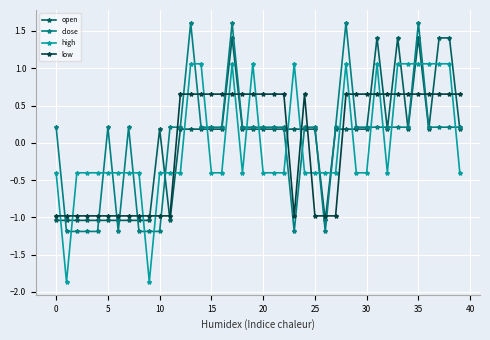

List the series in order of their peak value, lowest first.

low, high, open, close